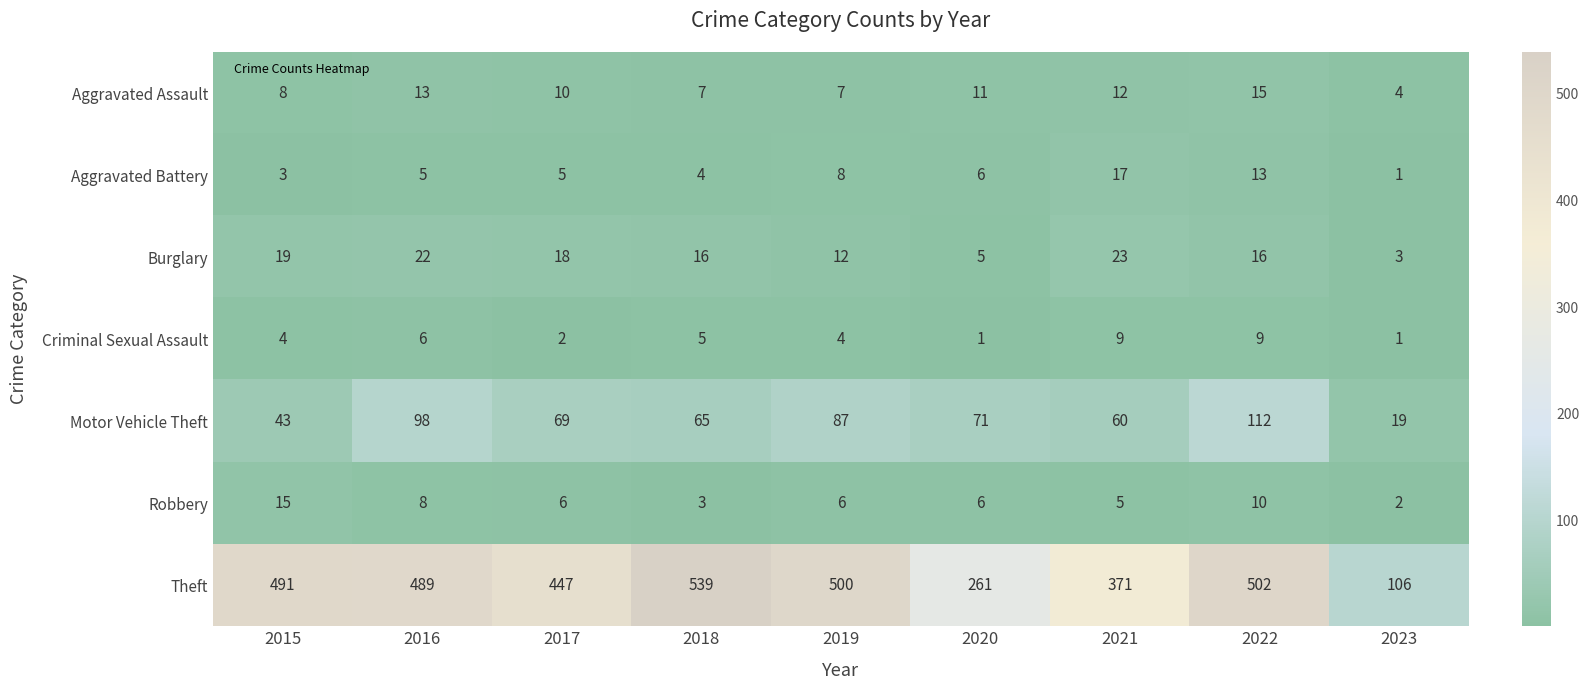

What is the average value of the Aggravated Assault series?

10